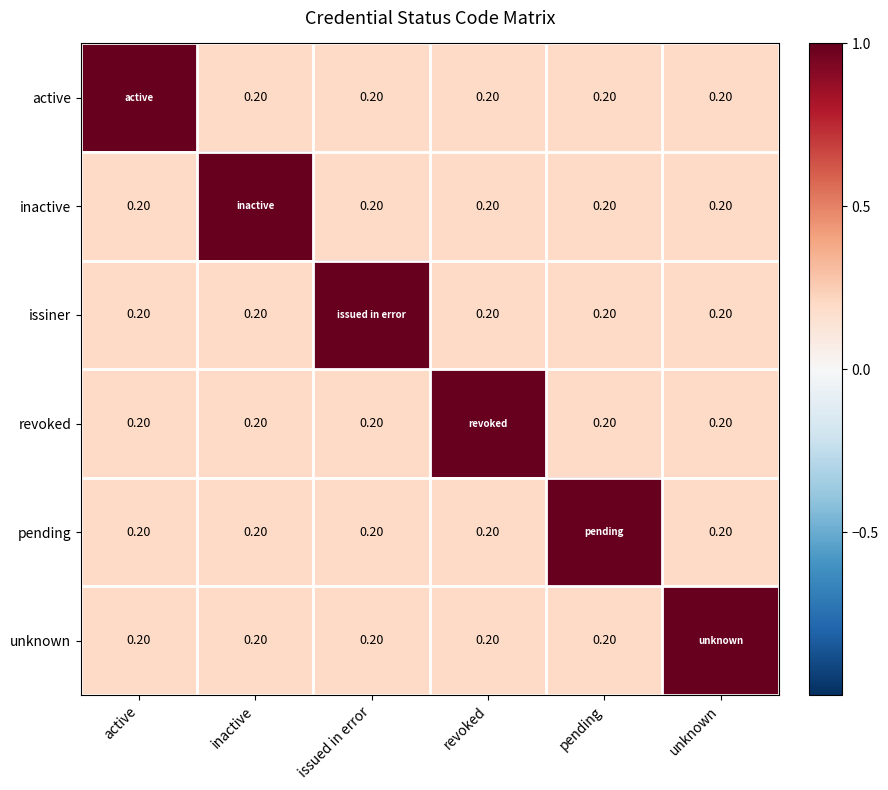

What is the sum of the unknown values at issued in error and active?

0.4